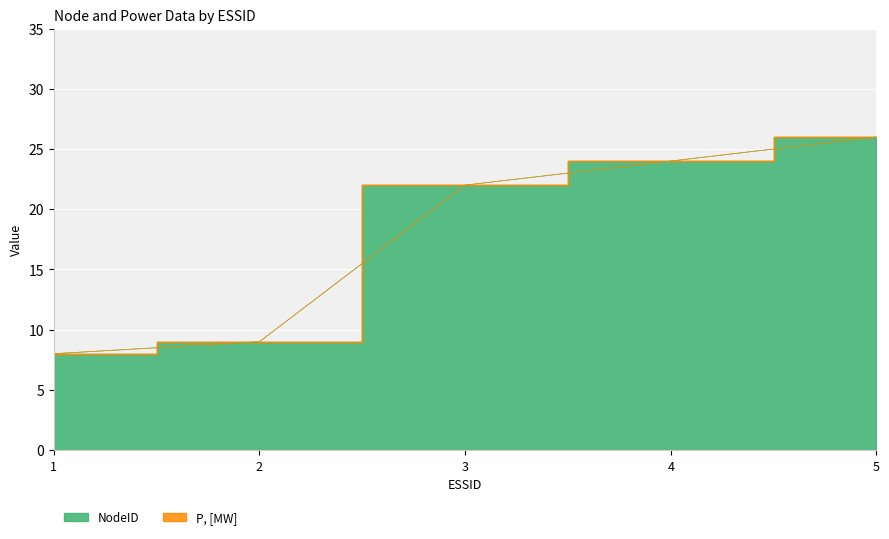

The chart shows a value of 15 at 4. True or false?

False